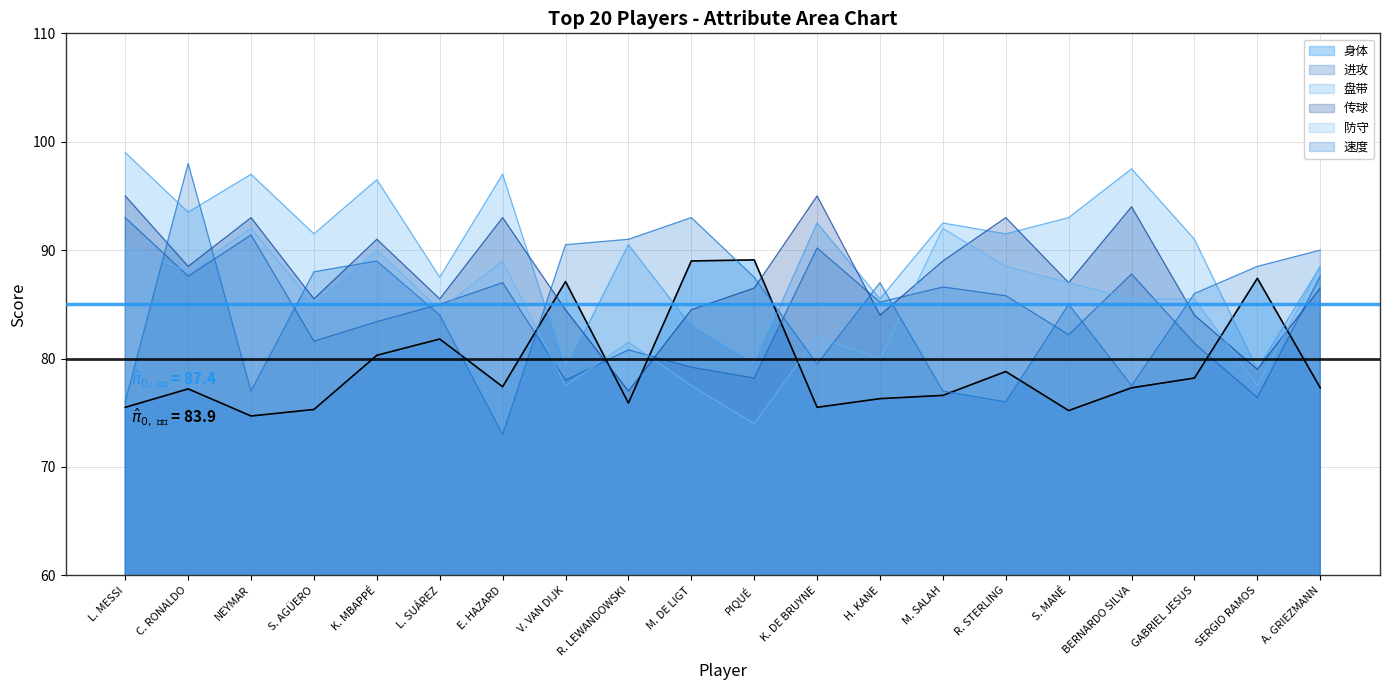

Does the chart display data point markers on the line(s)?

No